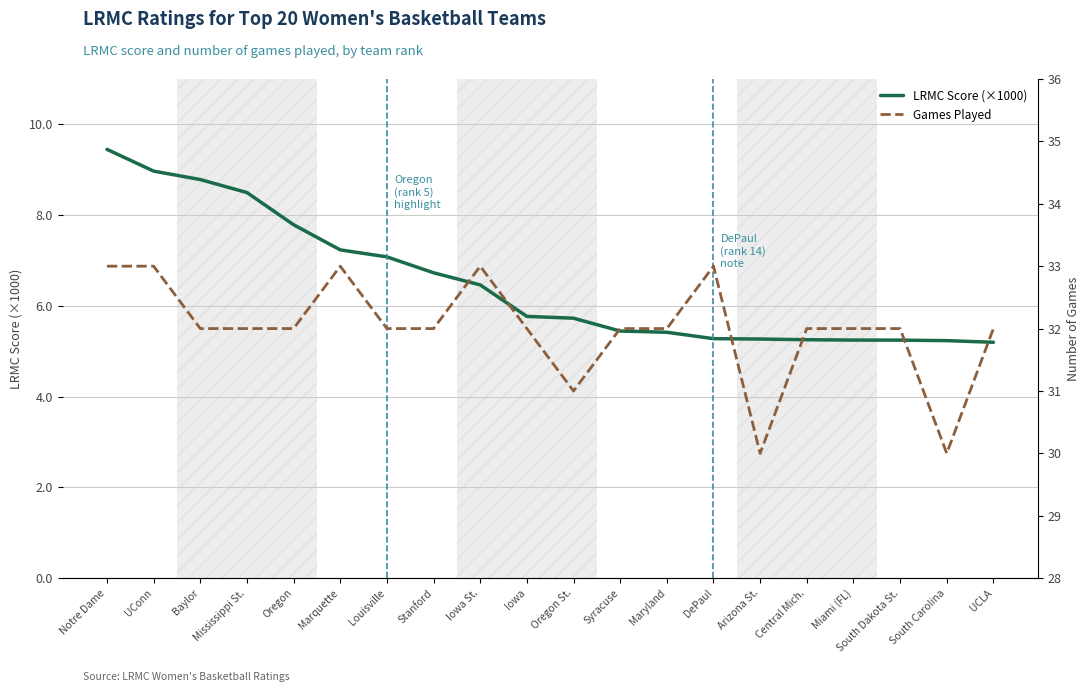

What is the maximum value shown in the chart?

33.0